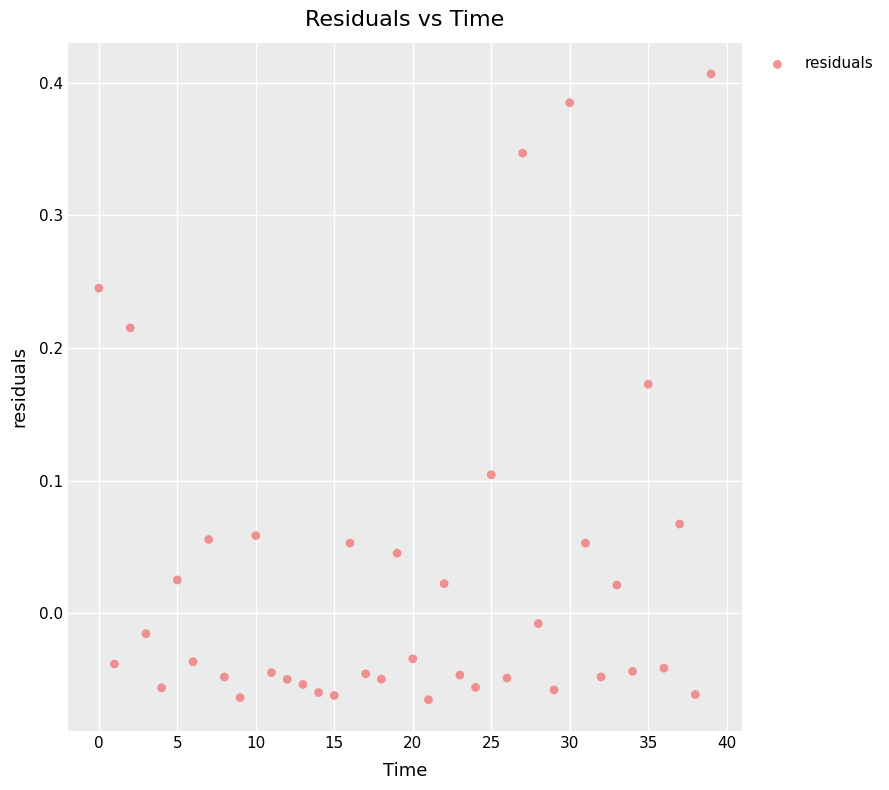

What is the range of Y values (max minus min)?

0.5